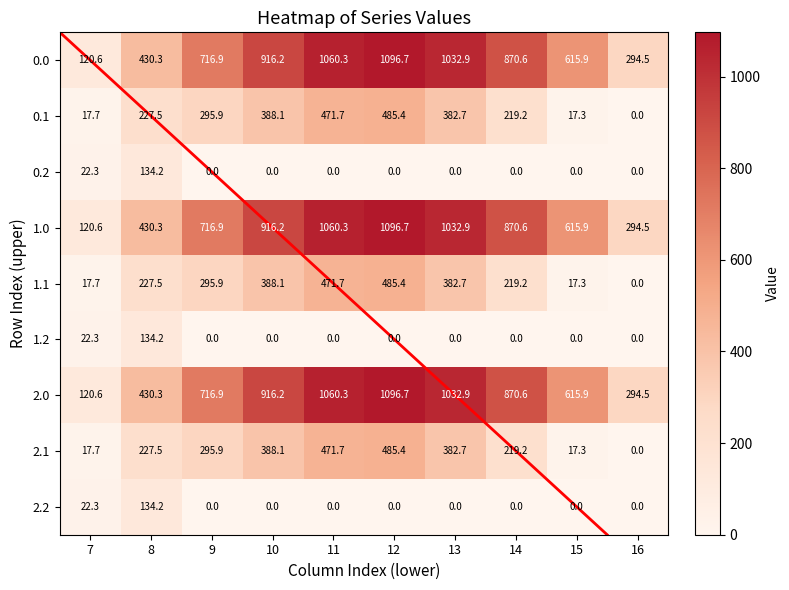

True or false: 1.2 has a value of 0.0 at 15.

True